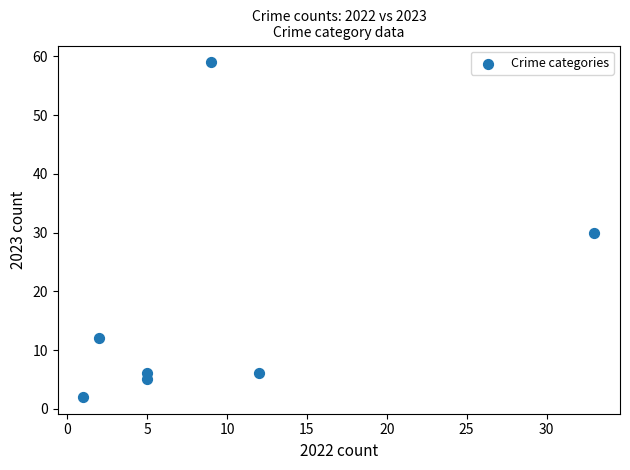

What is the average X value?

10